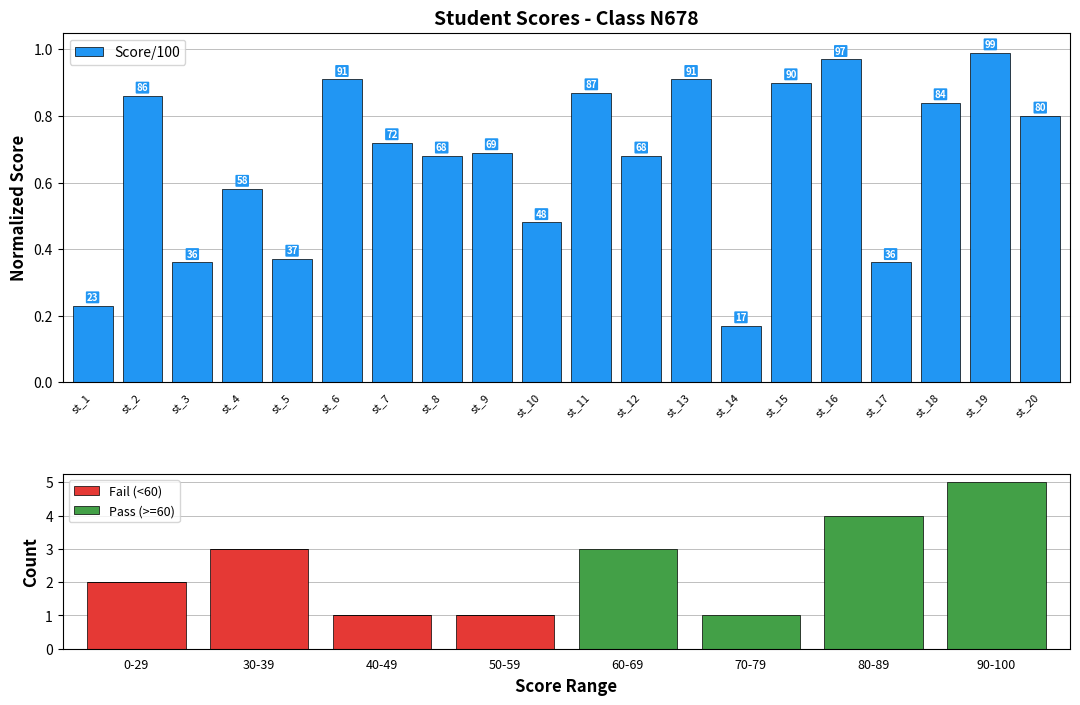

True or false: the data shows 0.9 at st_2.

True